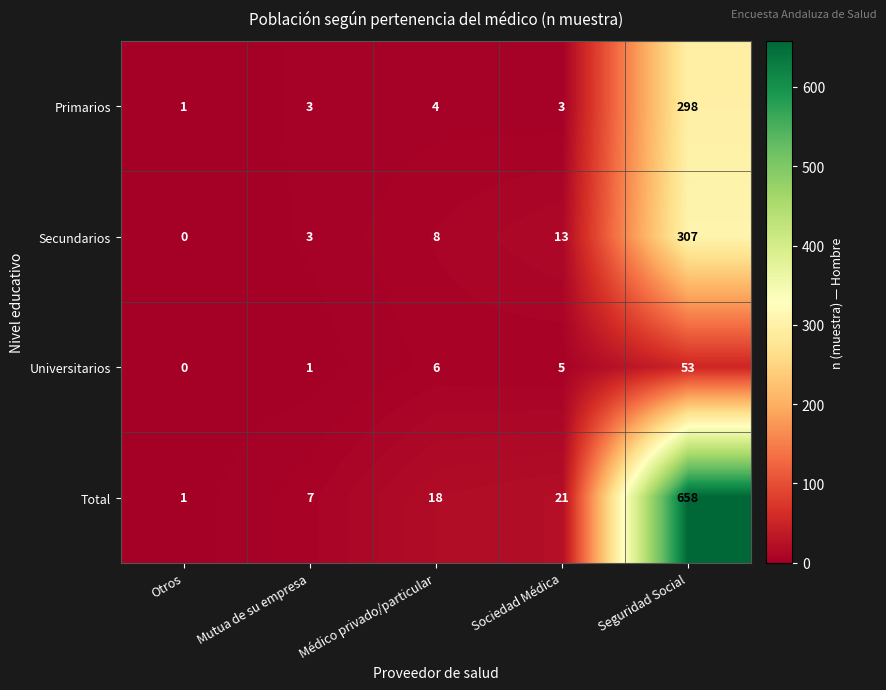

How many distinct data groups are displayed?

4